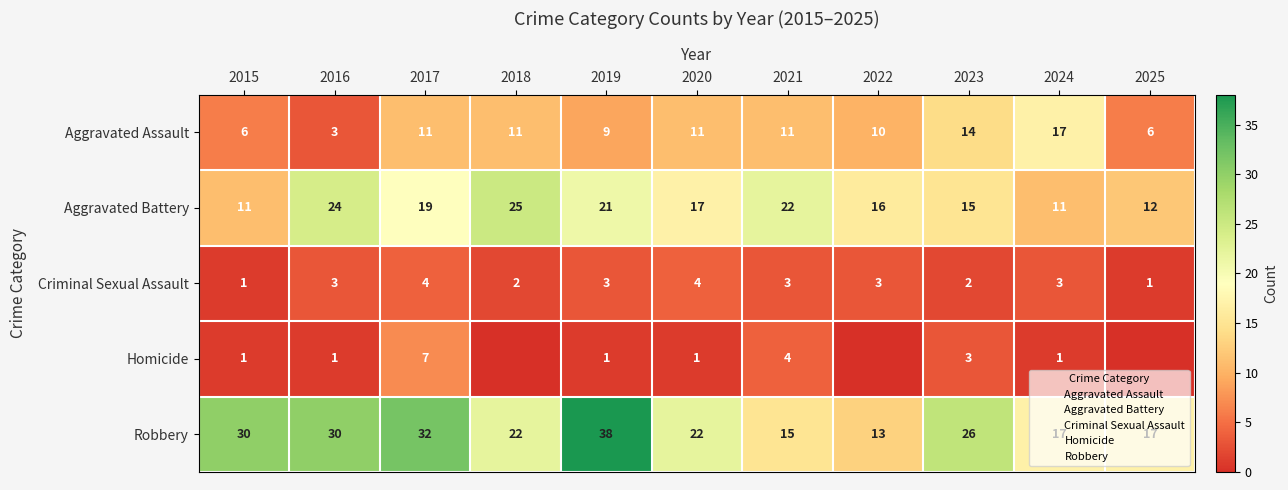

What is the sum of the Robbery values at 2025 and 2019?

55